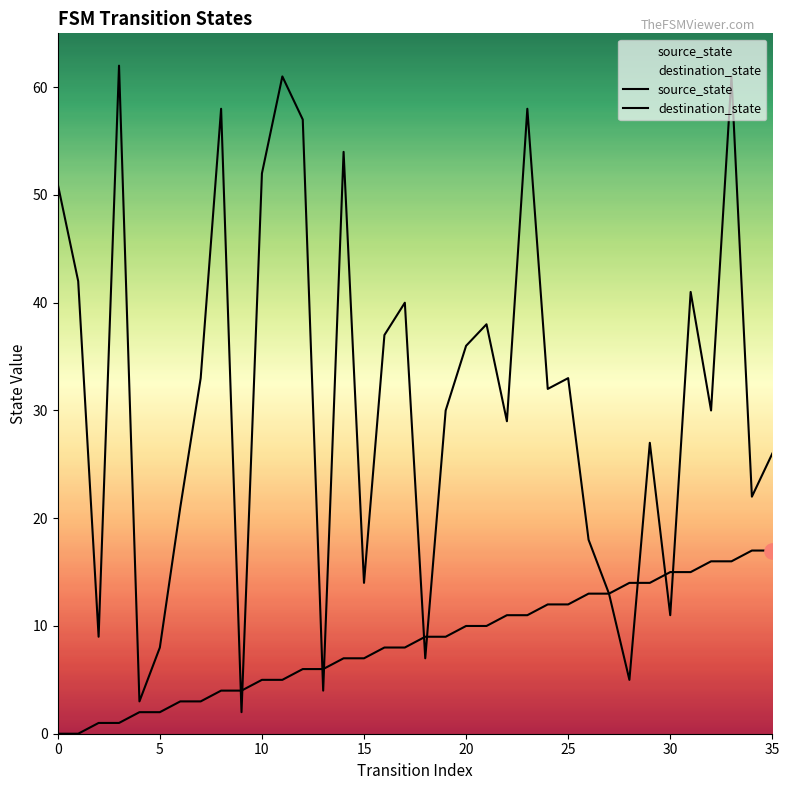

What are all the series names shown in the legend?

source_state, destination_state